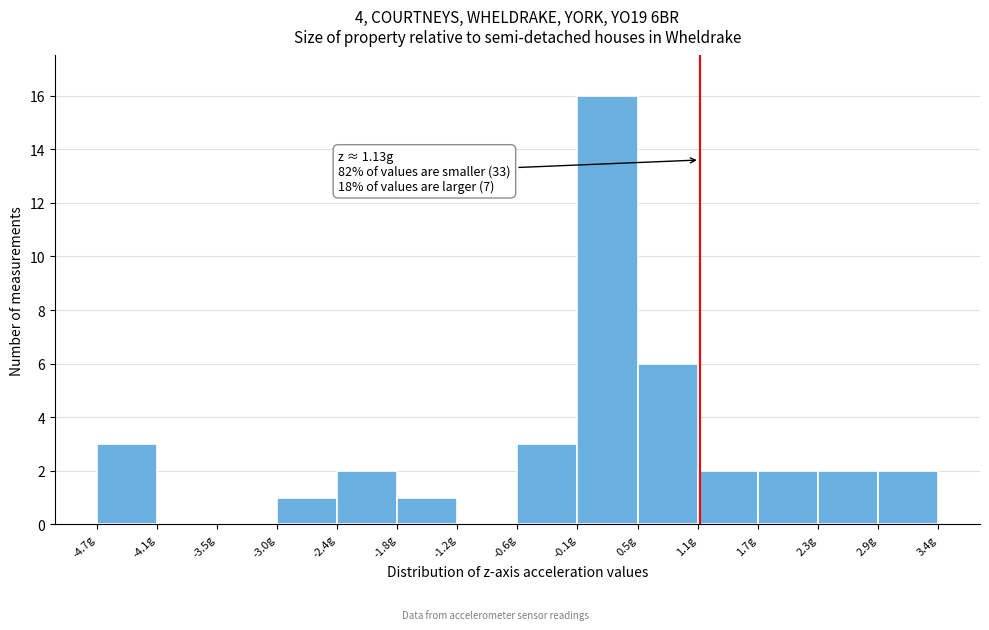

Which range on the x-axis has the tallest bar?

-0.1 to 0.5